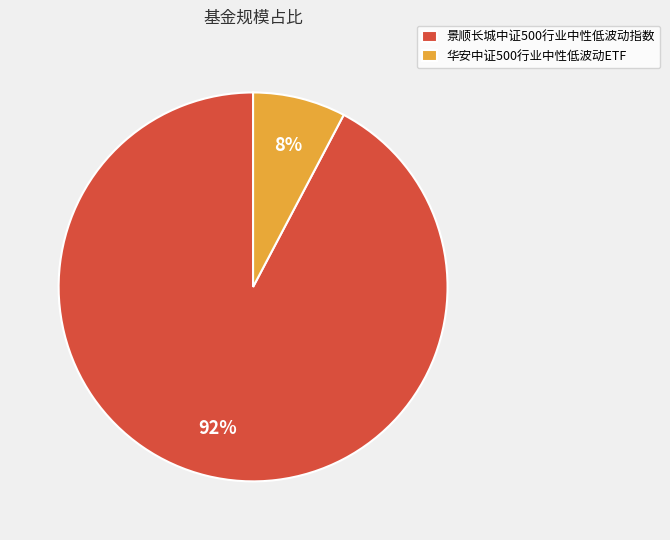

To the nearest percent, what portion does 景顺长城中证500行业中性低波动指数 represent?

92%